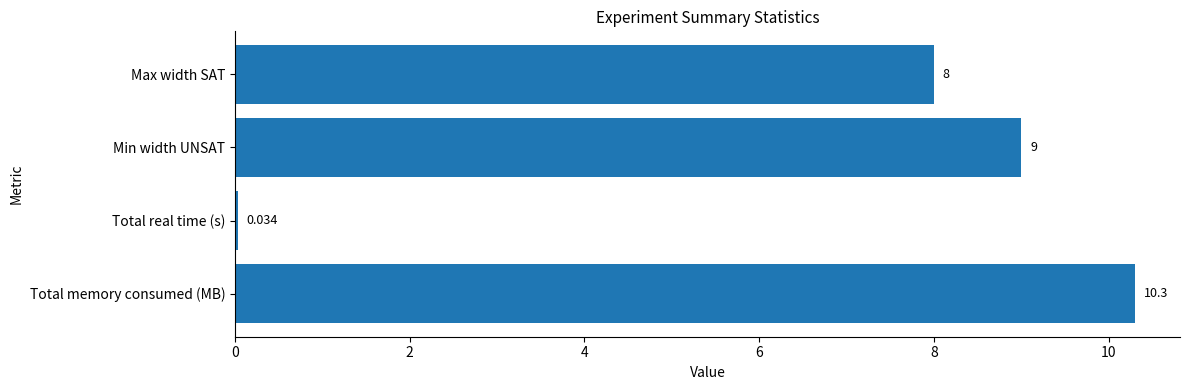

What is the label of the 1st bar from the top?

Max width SAT